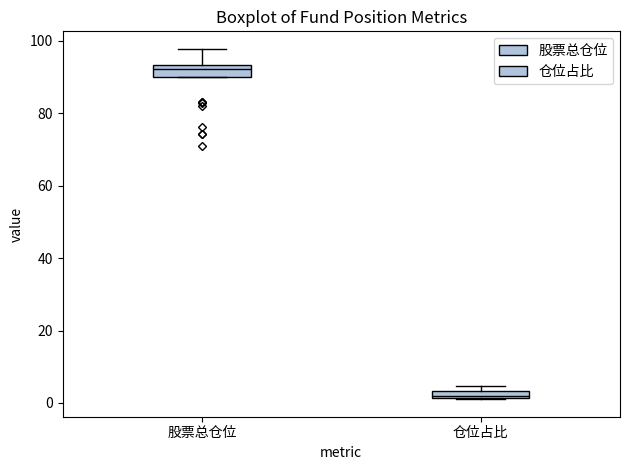

Which box's median line is the lowest?

仓位占比